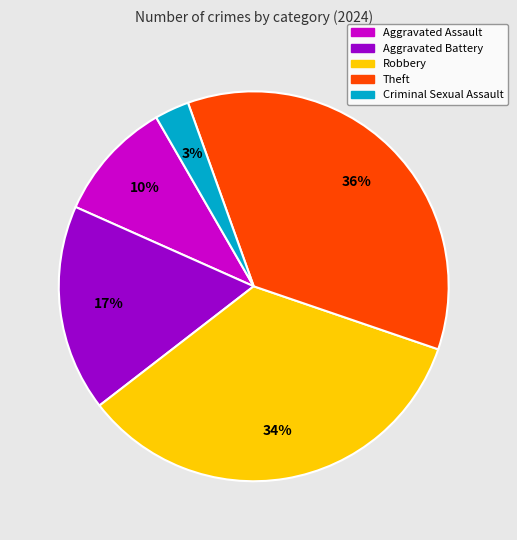

Which has a higher value, Aggravated Battery or Theft?

Theft